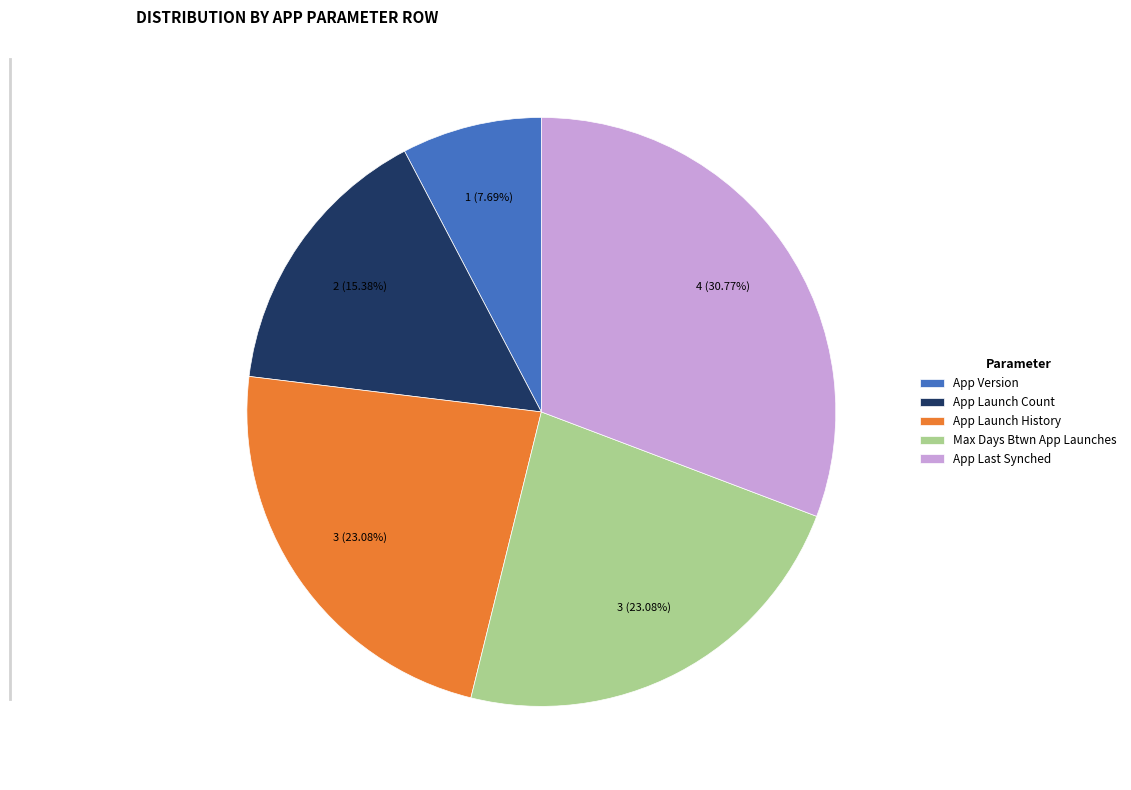

Which slice is the smallest?

App Version